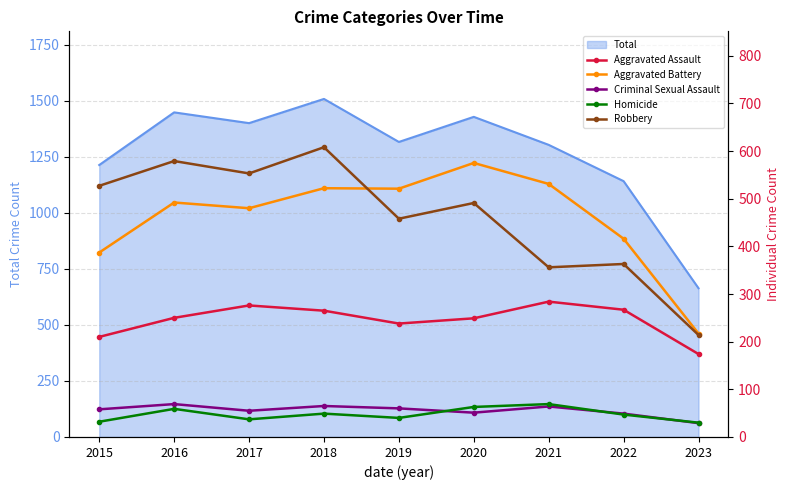

Does the chart have visible grid lines?

Yes